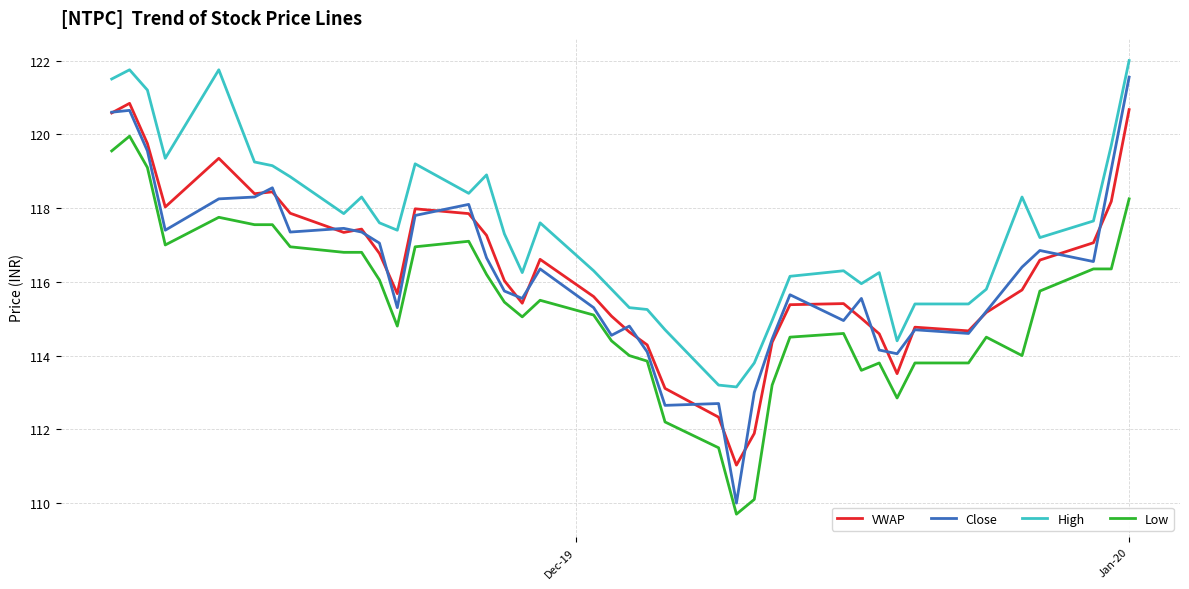

True or false: Low and High cross at least once.

False